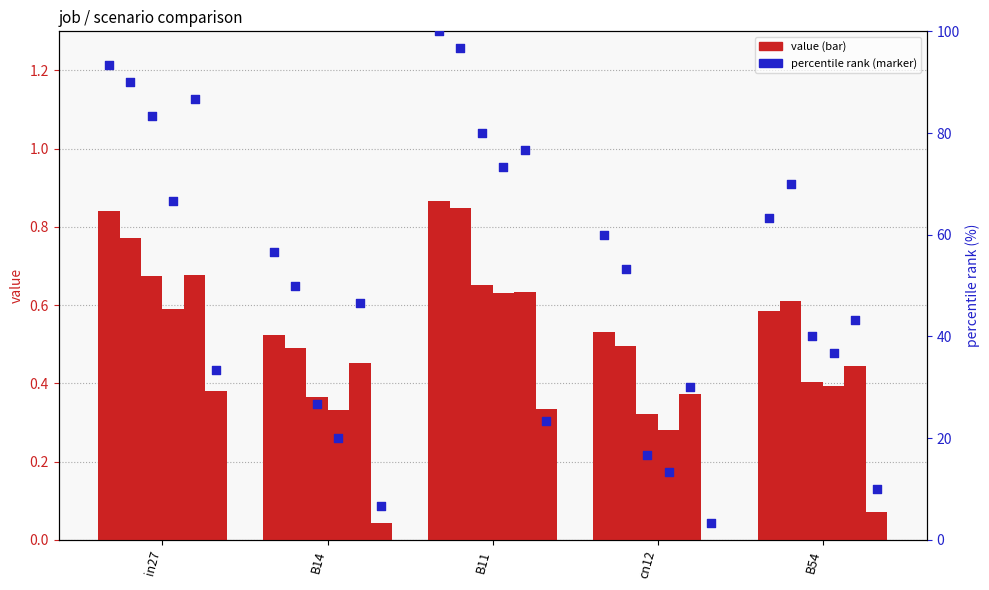

What is the total value across all series at cn12?

2.0